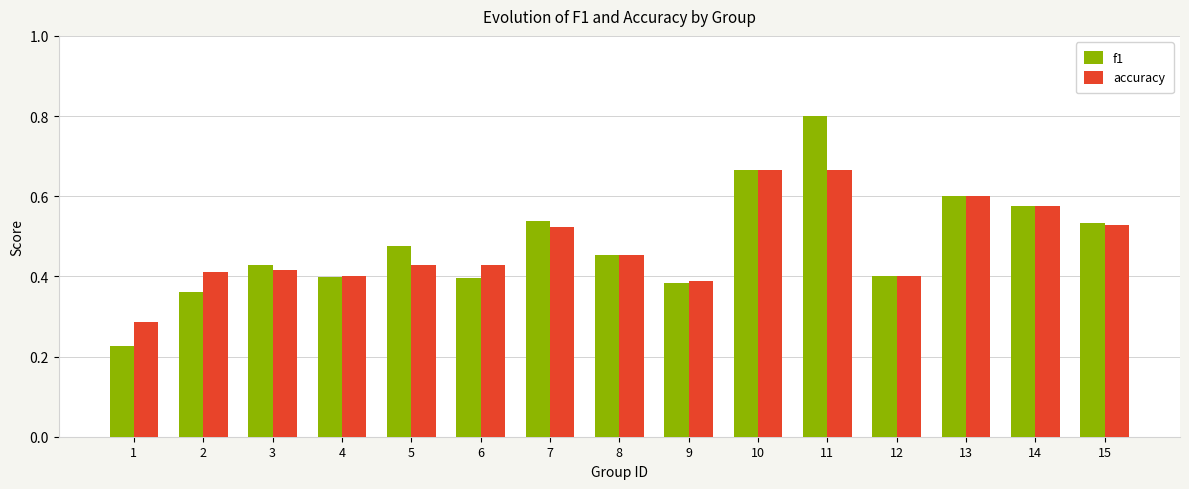

At how many categories does at least one series exceed 0?

15